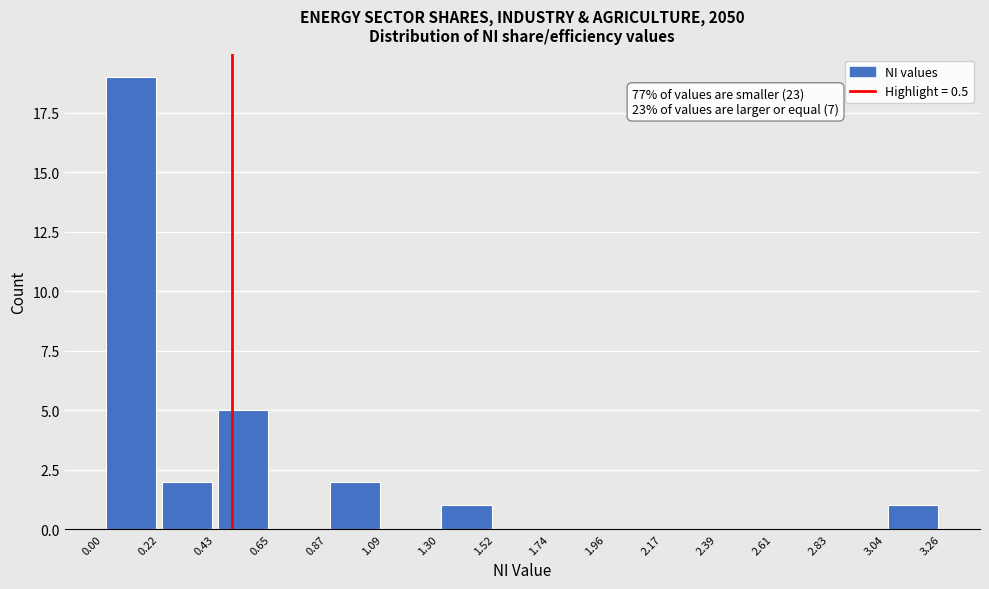

Over which range of the x-axis is the bar tallest?

0.00 to 0.22